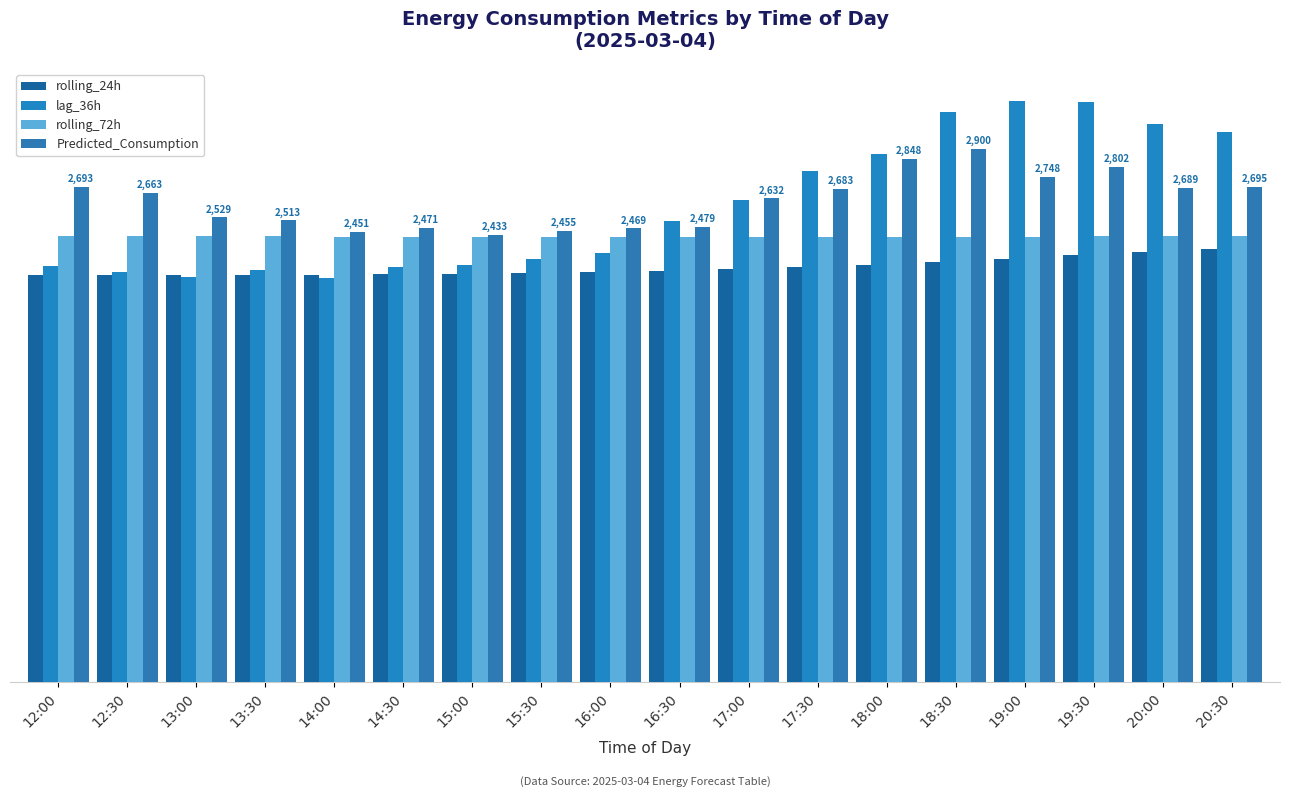

Which series has the largest total across all categories?

Predicted_Consumption